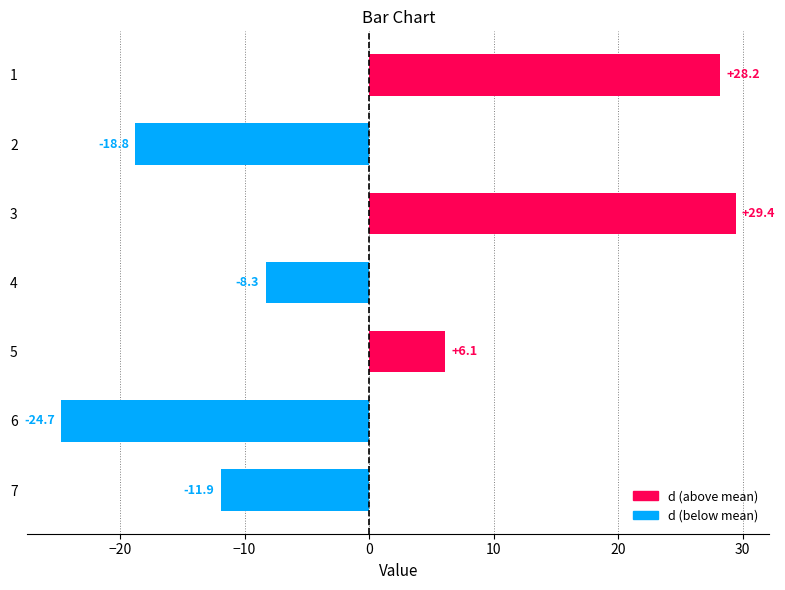

How many values are above zero?

3